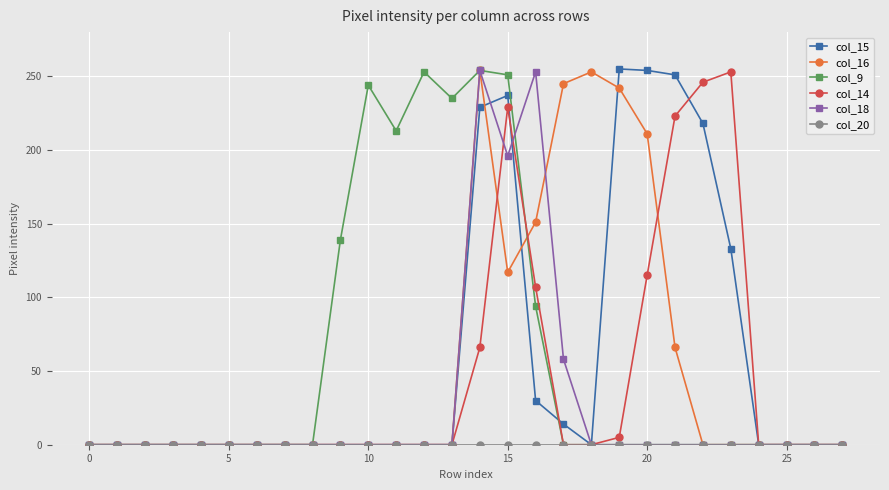

At how many categories does at least one series exceed 178?

14